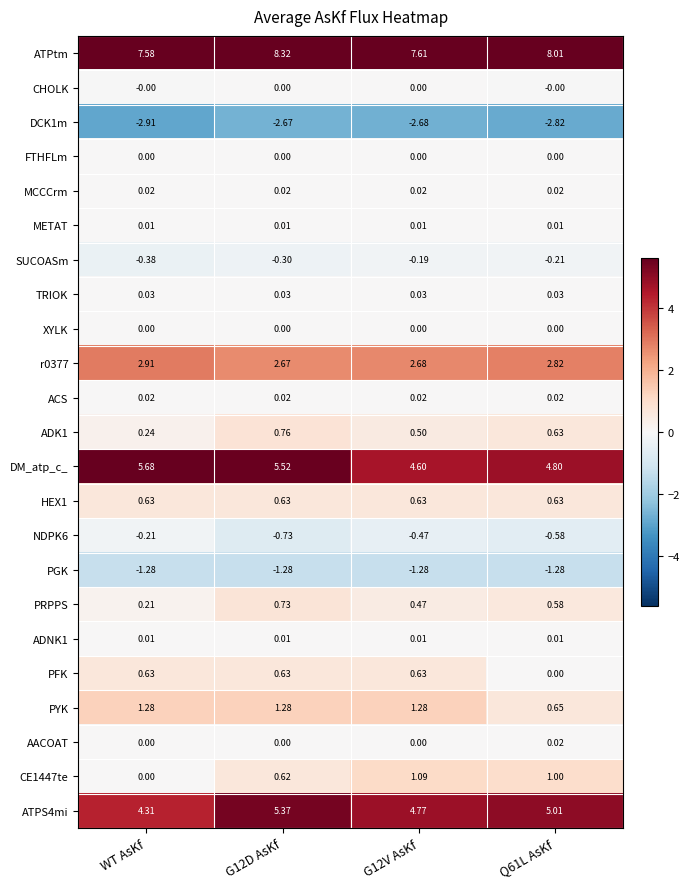

Which category has the lowest value across all series?

WT AsKf